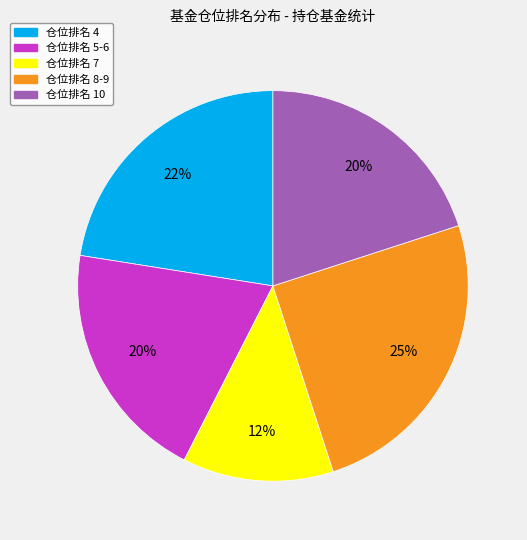

Is 仓位排名 7 the majority of the pie?

No